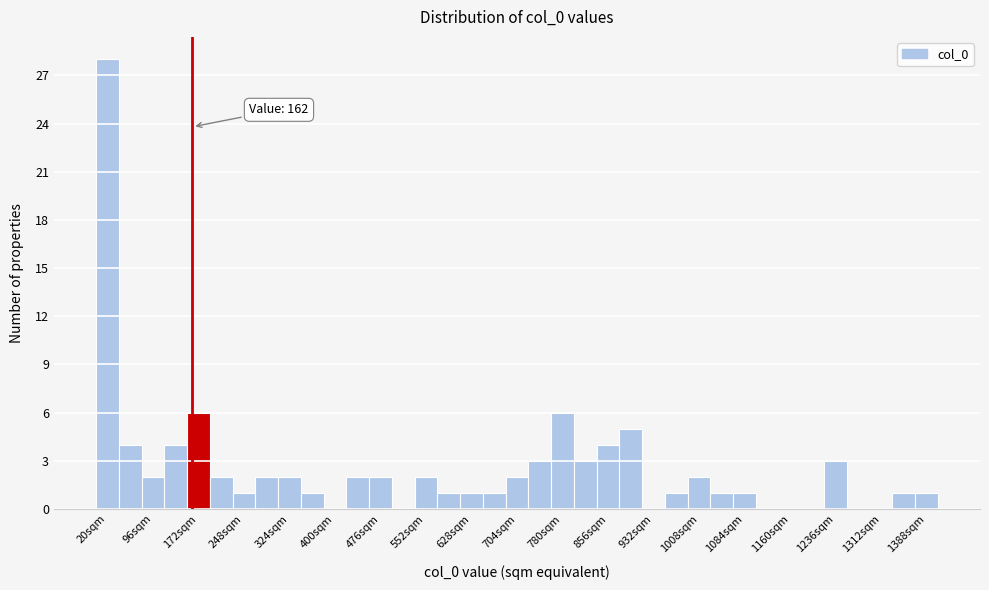

Around what value on the x-axis is the tallest bar? Give the approximate position of its centre, as read against the axis.

20